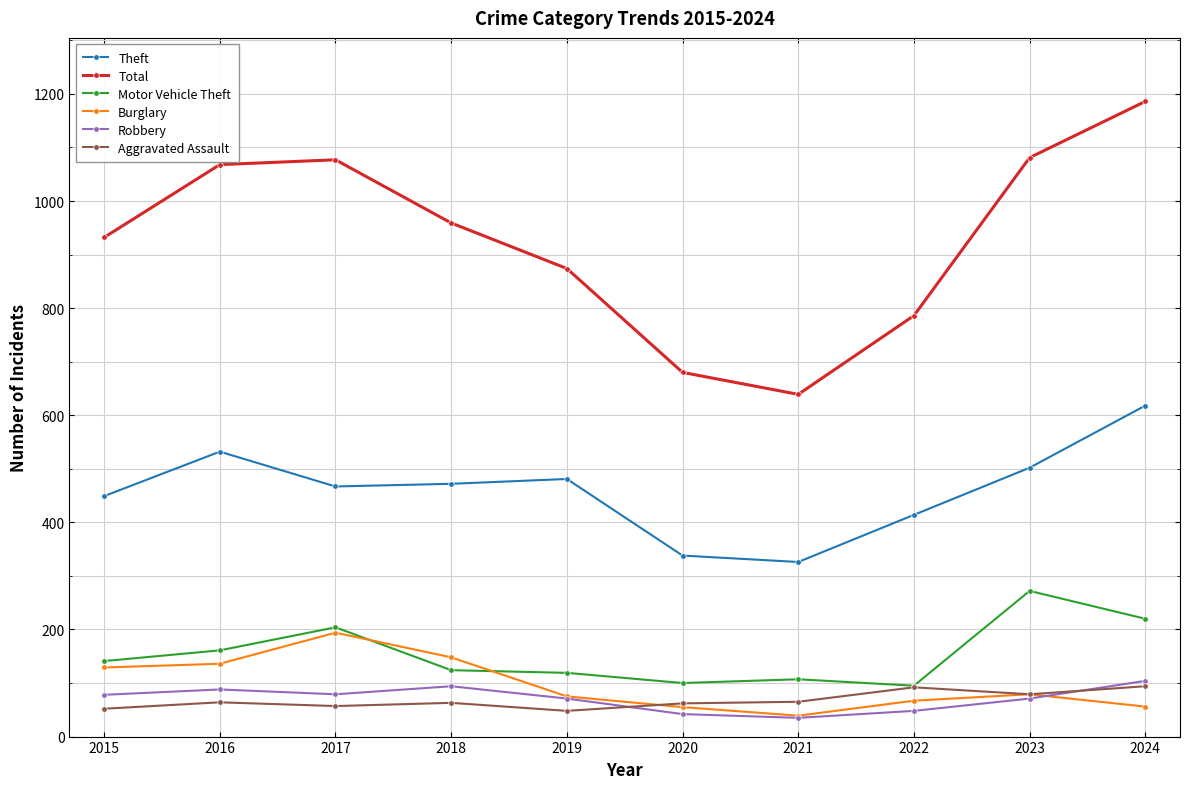

What is the value of the Burglary point at the 2nd from the left?

136